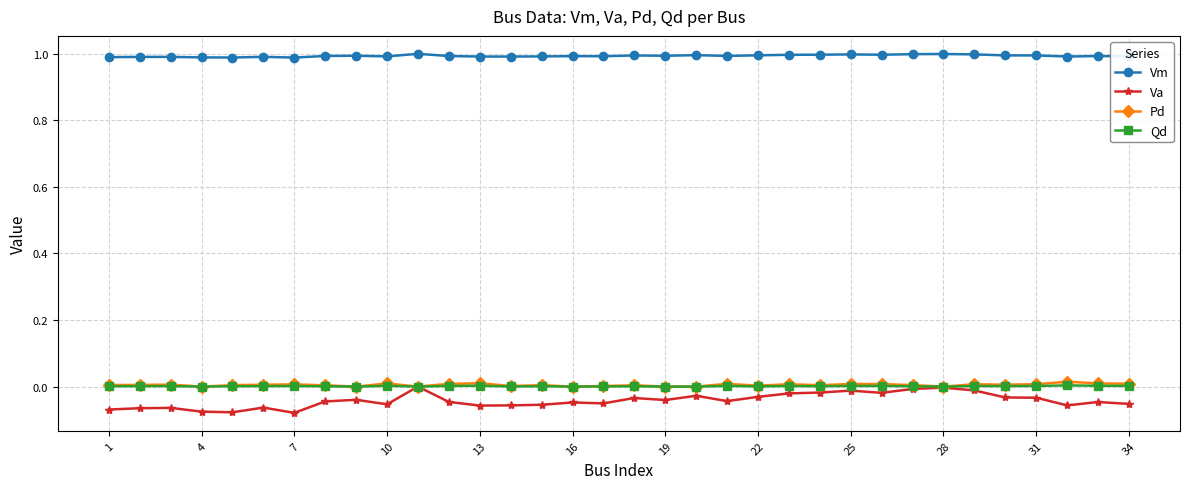

Which series has the largest total across all categories?

Vm